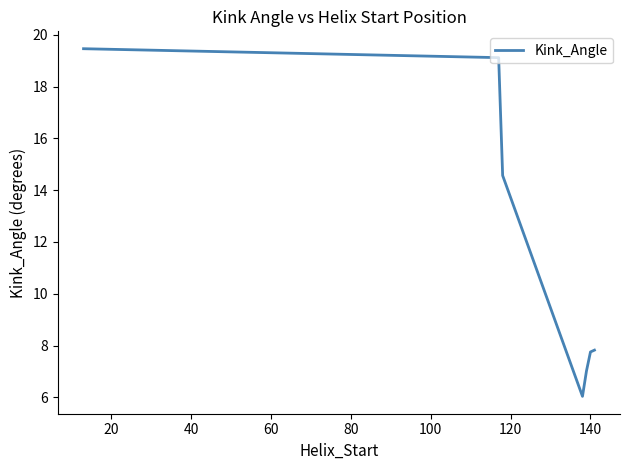

What is the sum of all values?

81.8